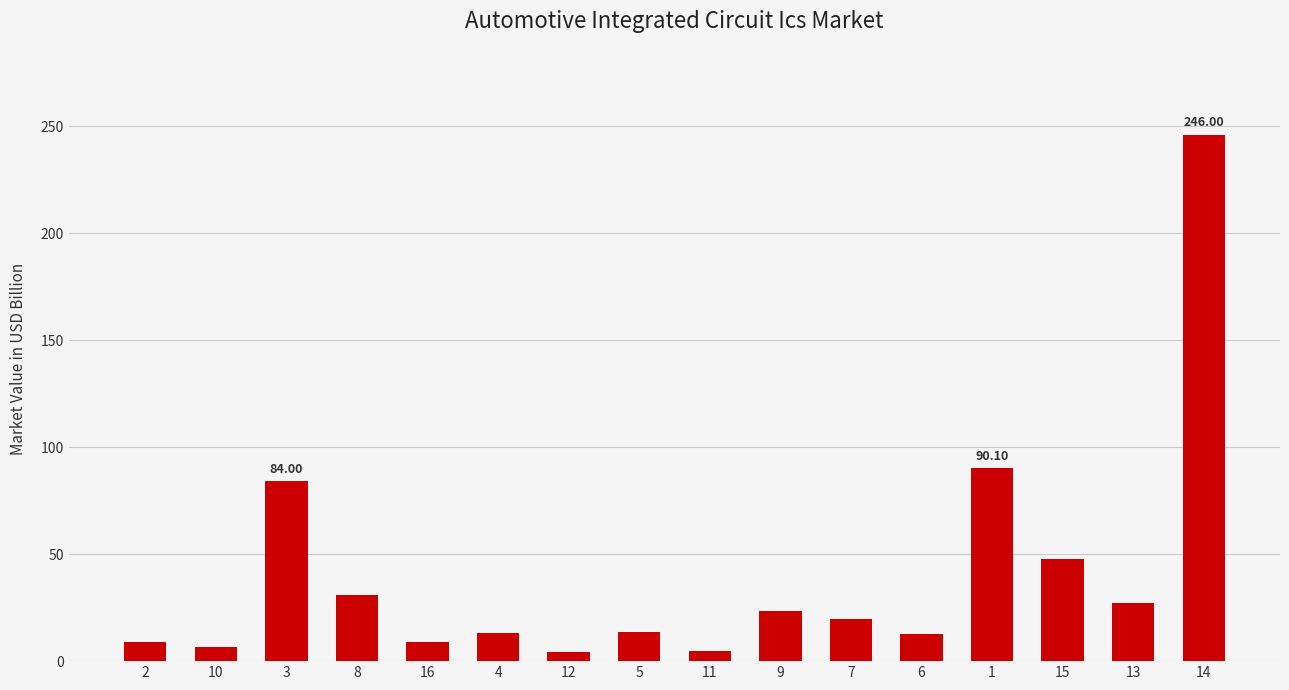

How many data points are less than 19?

8